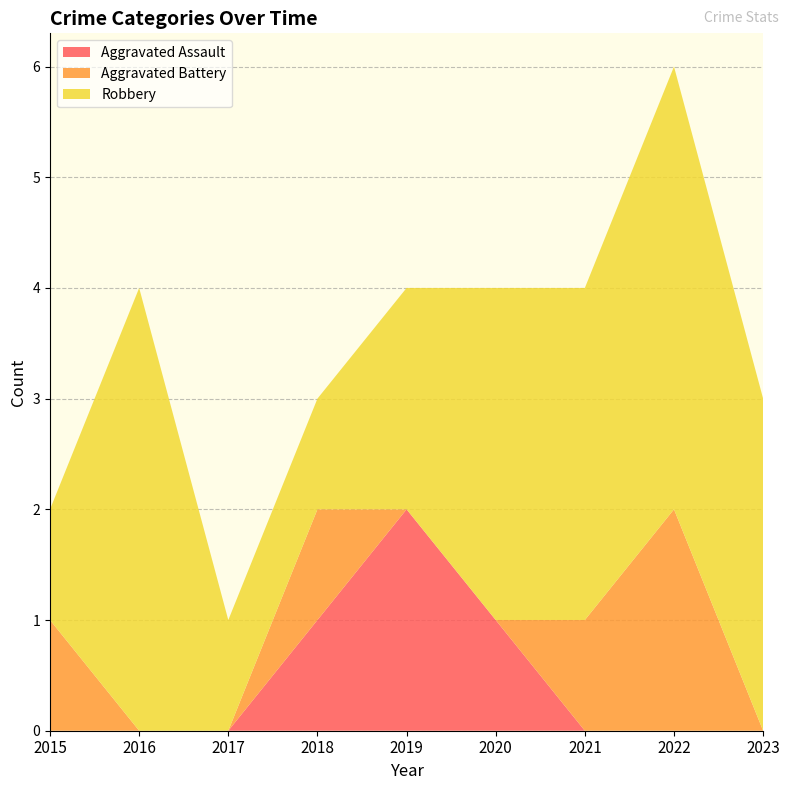

Reading left to right, what are all the values shown in this chart?

Aggravated Assault: 2015=0	2016=0	2017=0	2018=1	2019=2	2020=1	2021=0	2022=0	2023=0
Aggravated Battery: 2015=1	2016=0	2017=0	2018=1	2019=0	2020=0	2021=1	2022=2	2023=0
Robbery: 2015=1	2016=4	2017=1	2018=1	2019=2	2020=3	2021=3	2022=4	2023=3